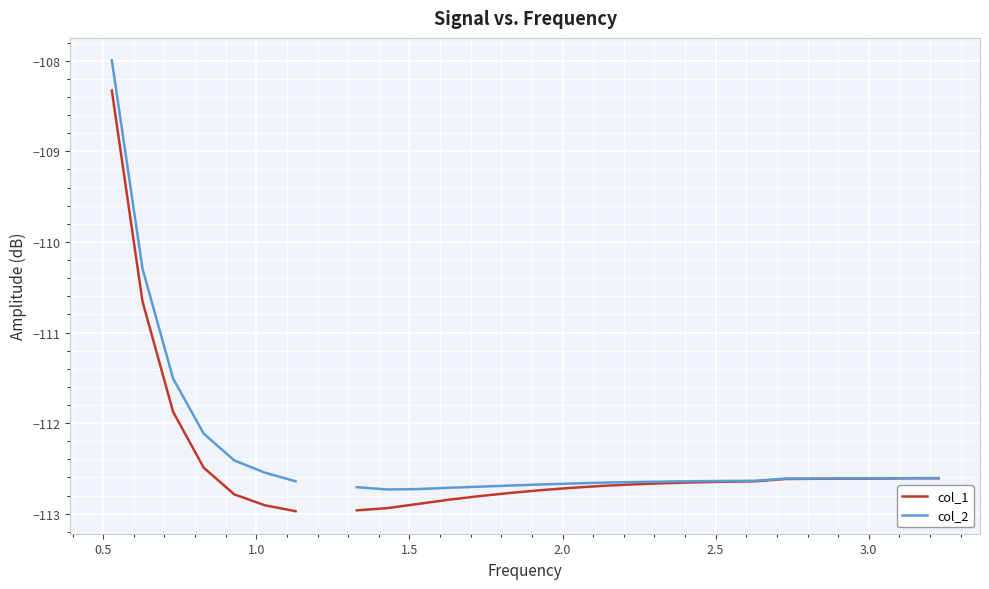

True or false: col_2 and col_1 intersect in this chart.

False